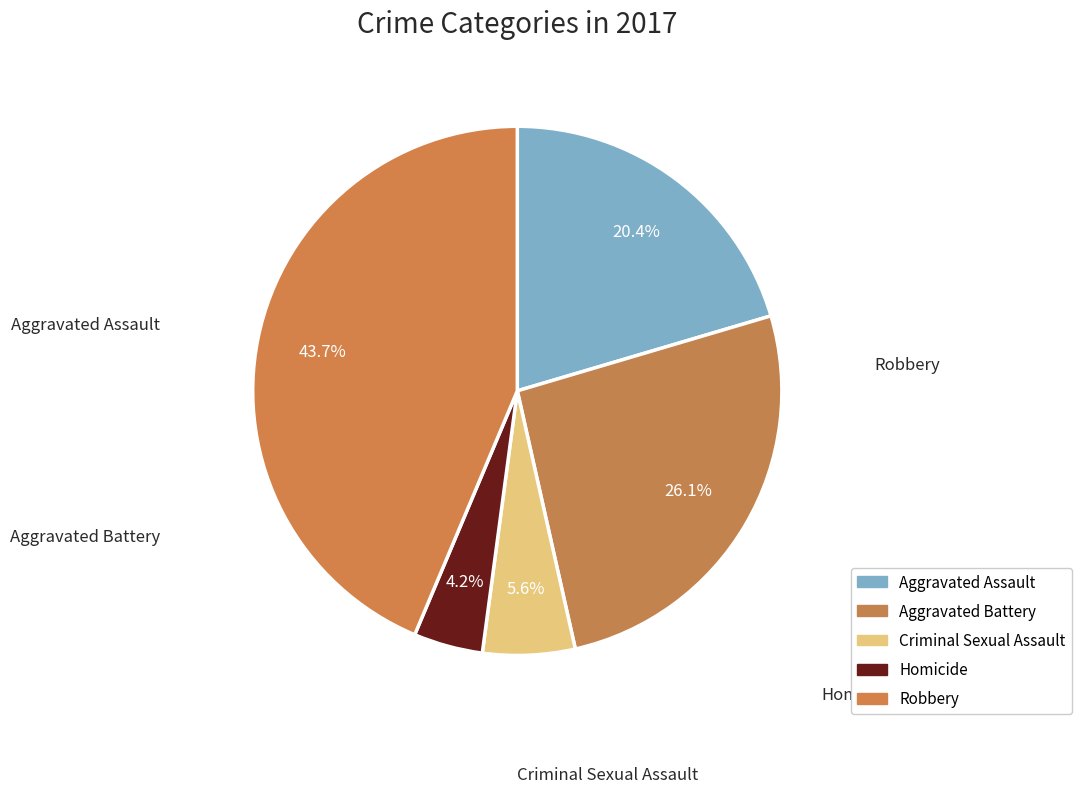

Approximately how many times larger is the value at Criminal Sexual Assault compared to Homicide?

1.3